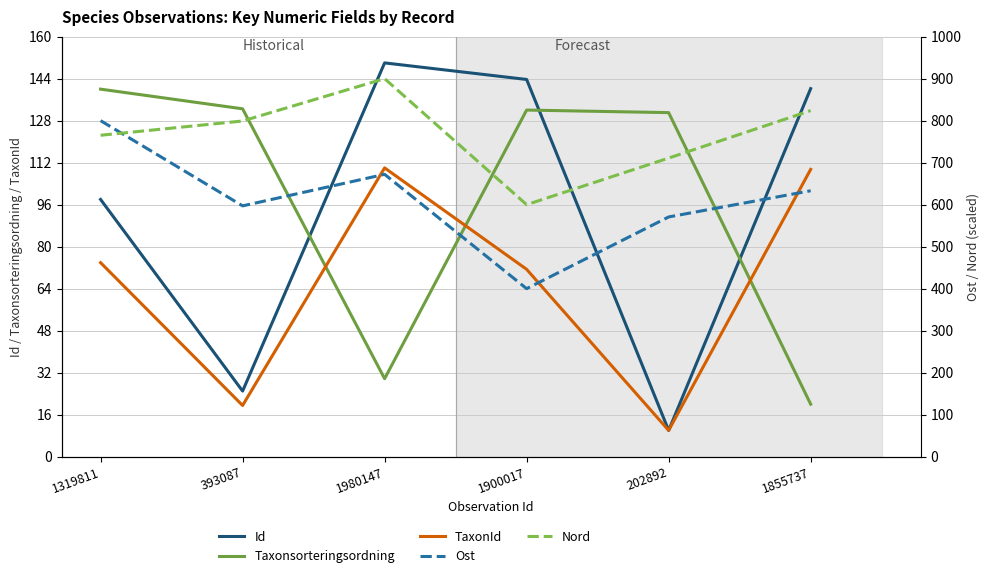

What value does the Ost series have at 1319811?

800.0